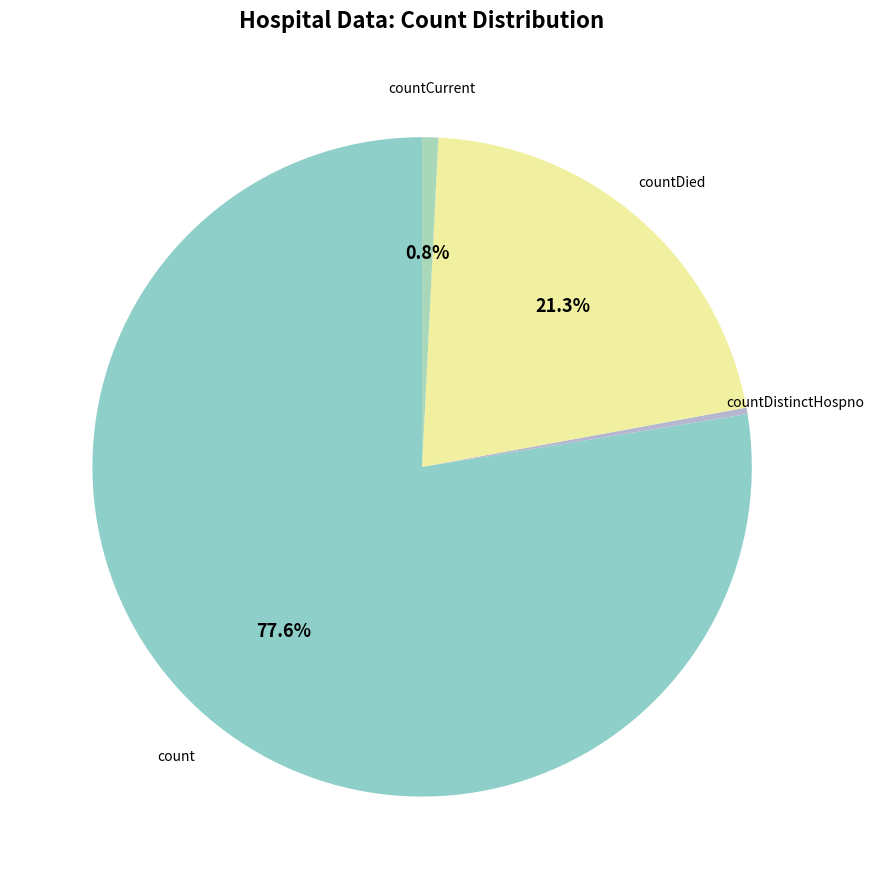

What is the largest slice in the pie chart?

count